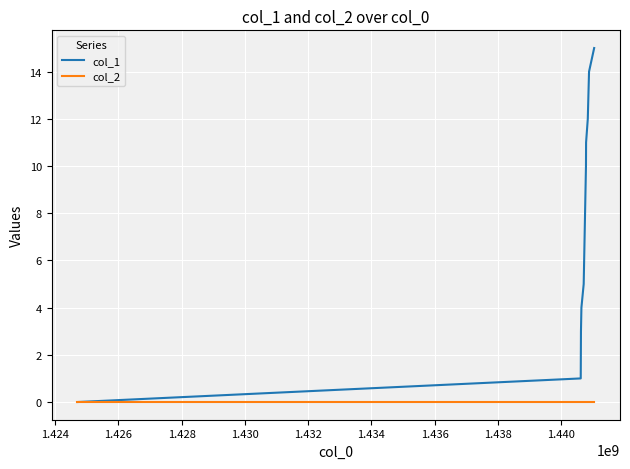

At how many categories does at least one series exceed 8?

5